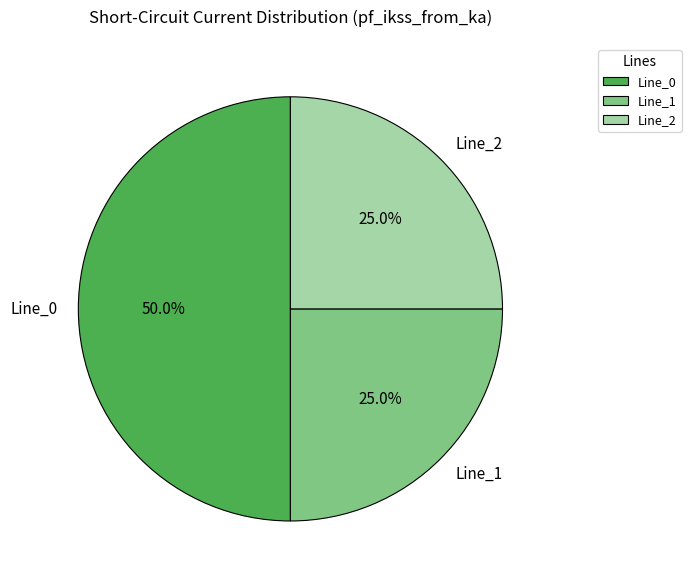

What portion of the pie excludes Line_1?

75.0%